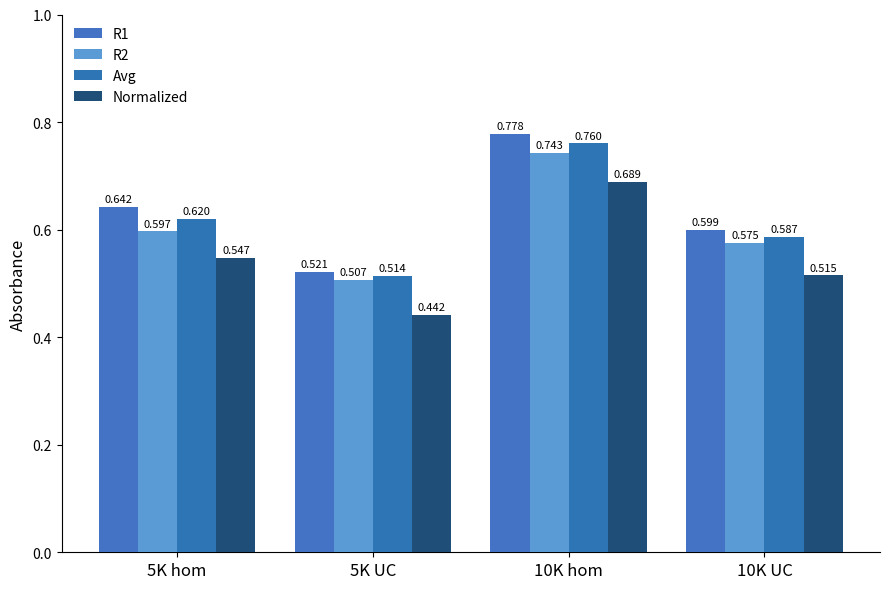

Rank the series at 5K UC from highest to lowest value.

R1, Avg, R2, Normalized